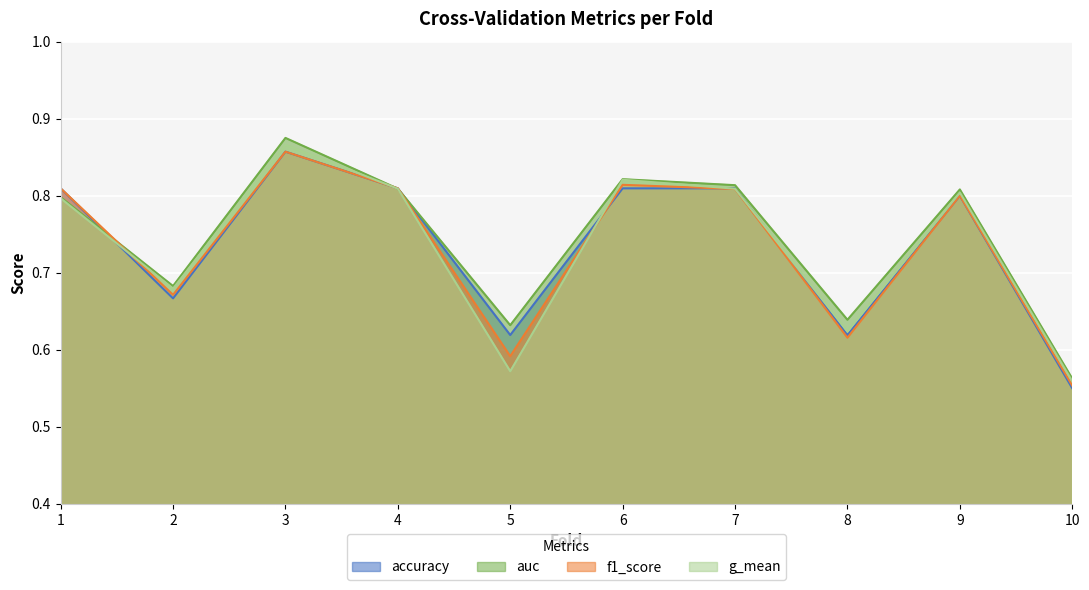

Between 6 and 7, which series saw the biggest shift?

g_mean